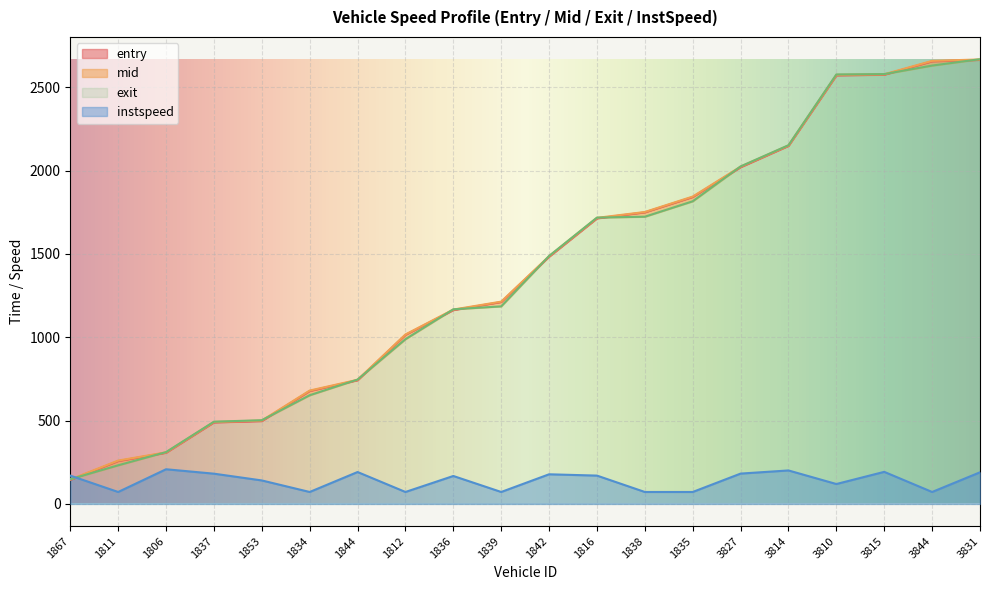

What is the difference between the instspeed values at 1837 and 1812?

109.8